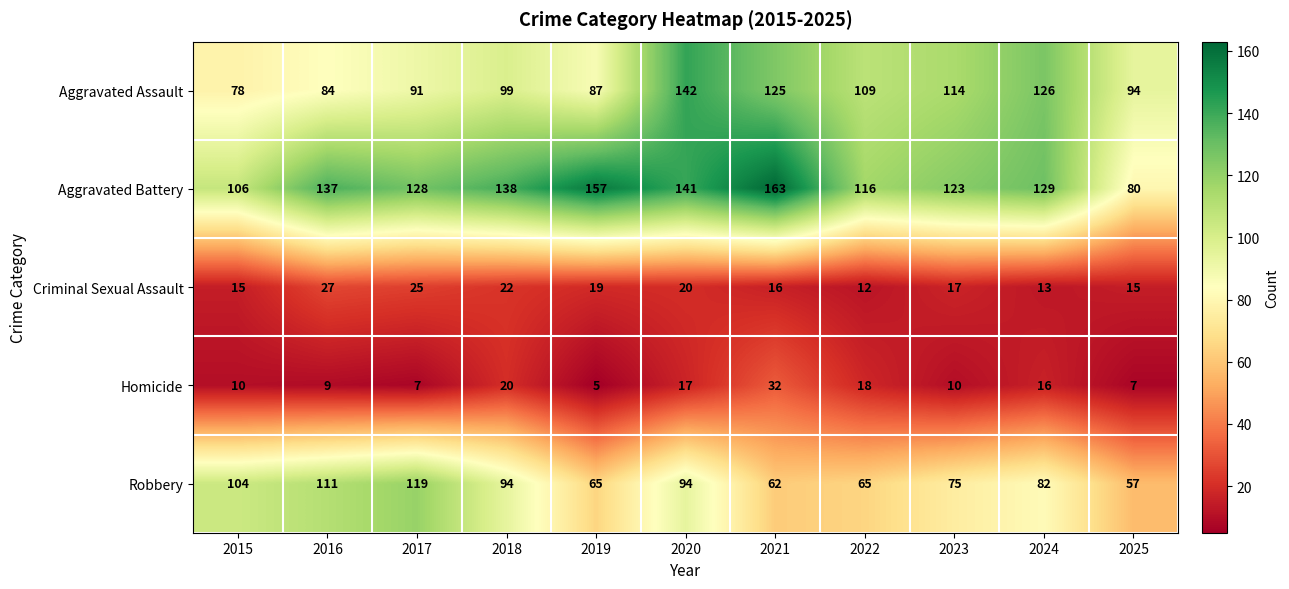

Is it true that Criminal Sexual Assault equals 46 at 2016?

False